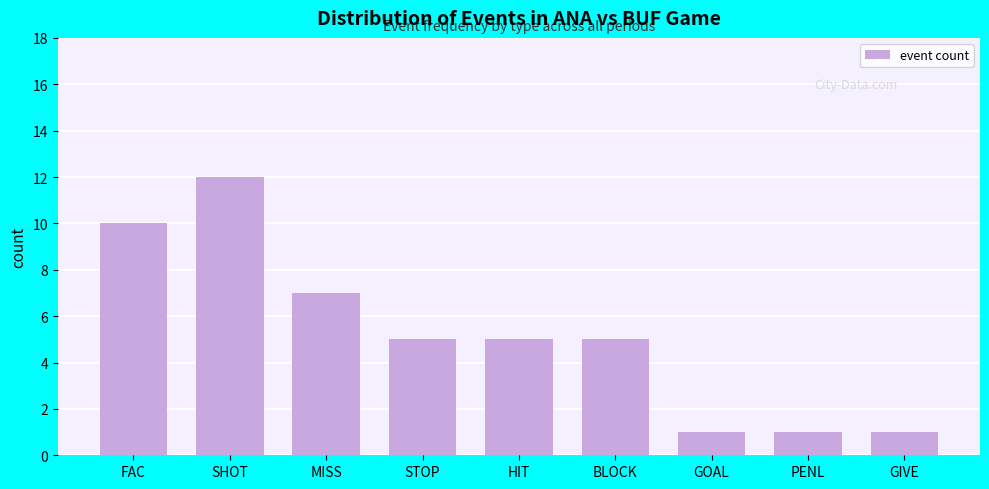

Reading left to right, list all the values displayed in this chart.

10	12	7	5	5	5	1	1	1